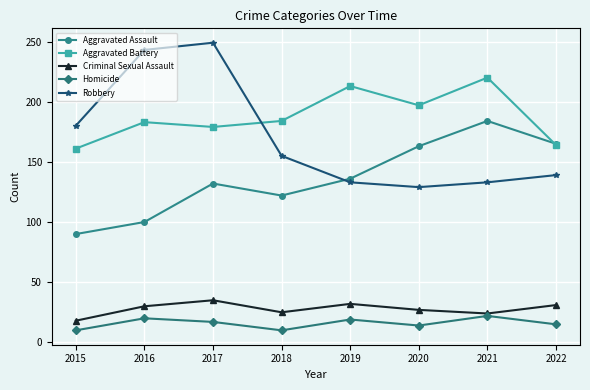

What is the smallest value displayed?

10